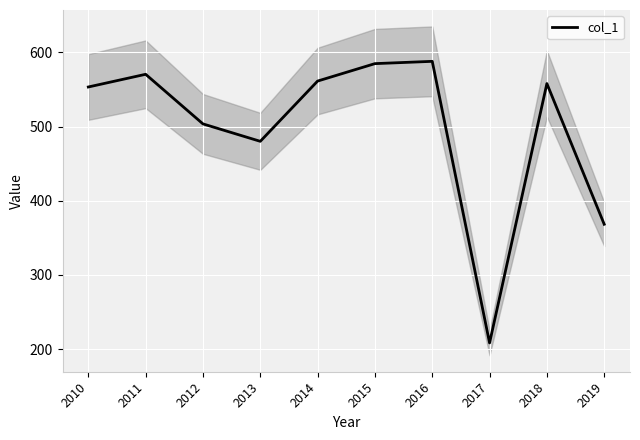

Reading left to right, what are all the values shown in this chart?

2010=553.4	2011=570.5	2012=503.6	2013=480.2	2014=561.4	2015=584.9	2016=588.0	2017=208.4	2018=558.0	2019=368.4